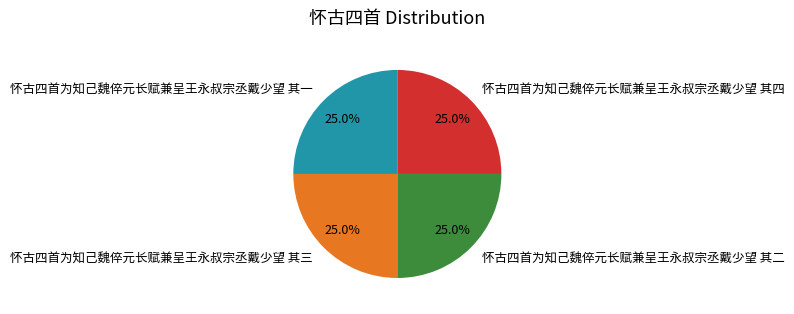

Approximately how many times larger is the value at 怀古四首为知己魏倅元长赋兼呈王永叔宗丞戴少望 其三 compared to 怀古四首为知己魏倅元长赋兼呈王永叔宗丞戴少望 其一?

1.0